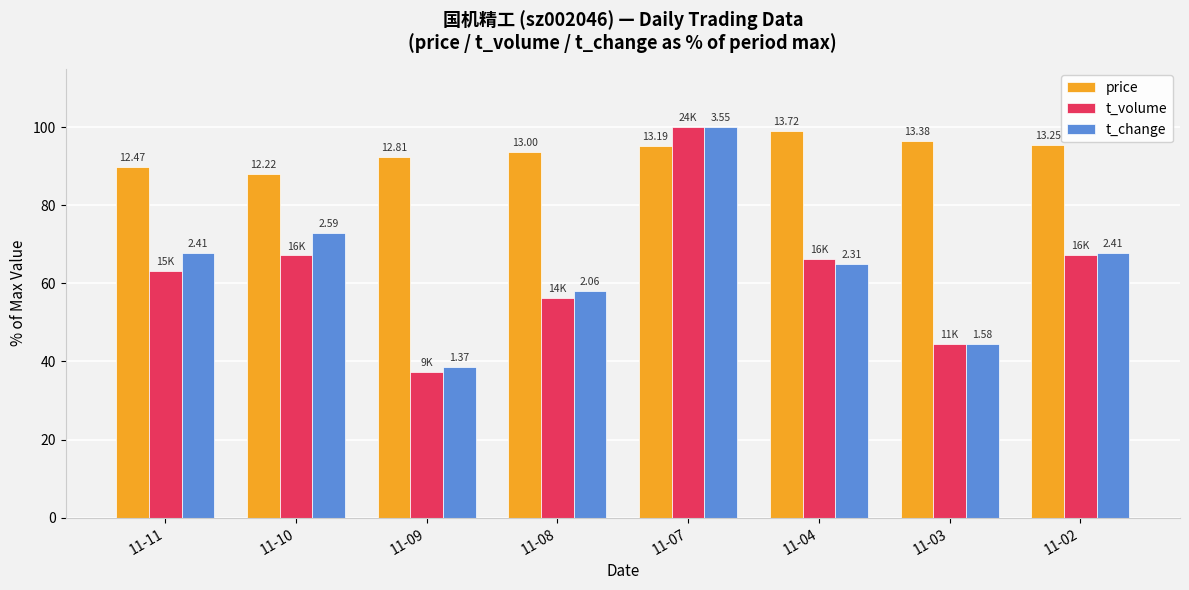

What are all the series names shown in the legend?

price, t_volume, t_change